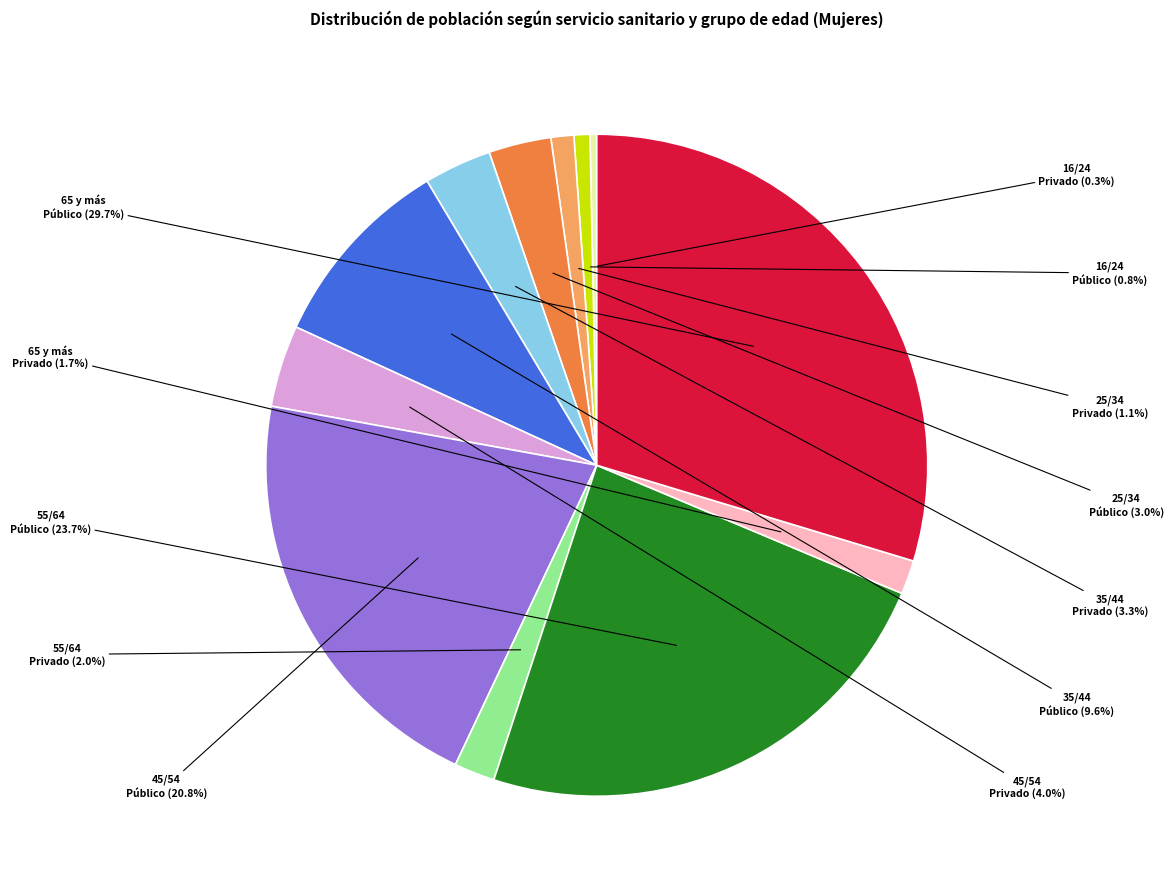

Is there any slice that represents more than half of the pie?

No